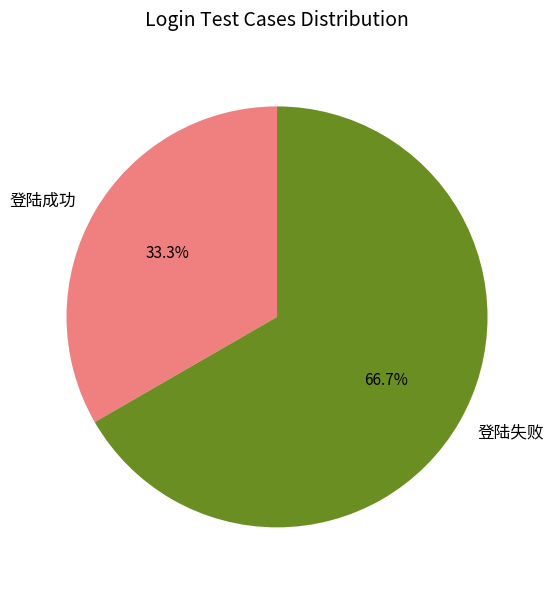

To the nearest percent, what percentage of the pie is 登陆失败?

67%